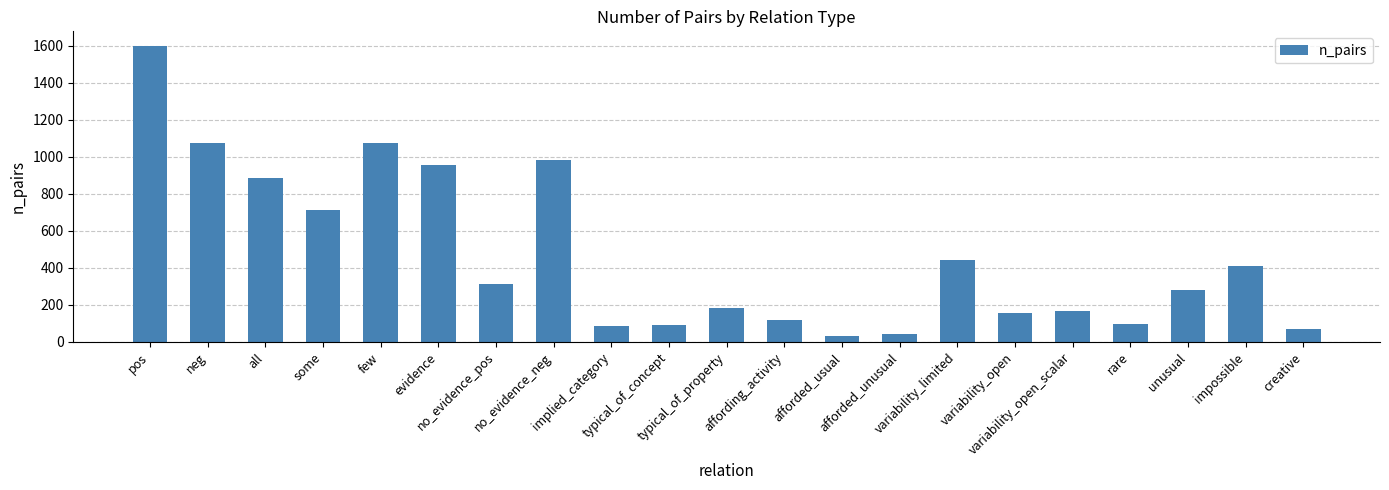

True or false: the data shows 956 at evidence.

True